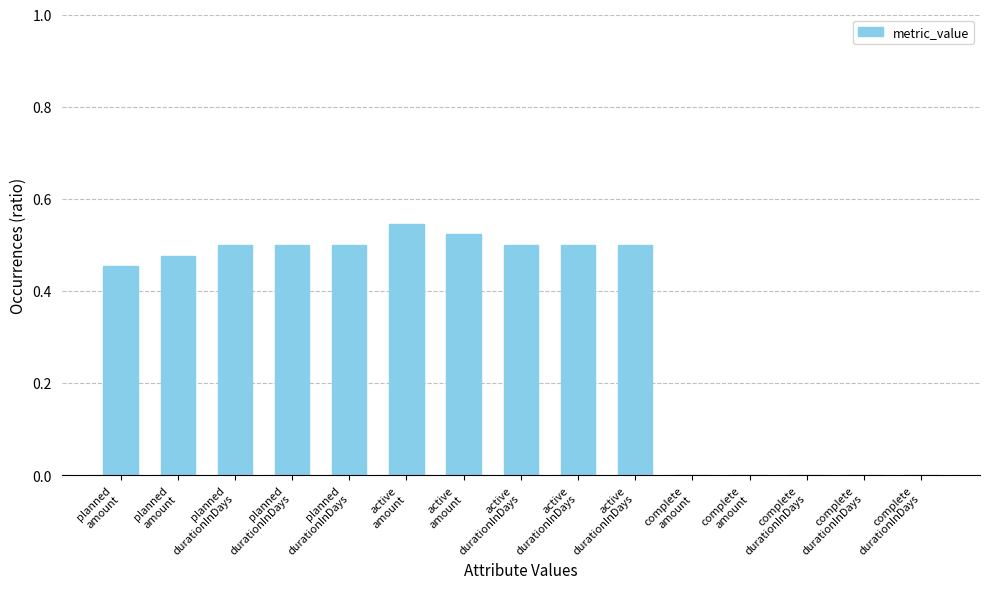

Are the bars horizontal?

No